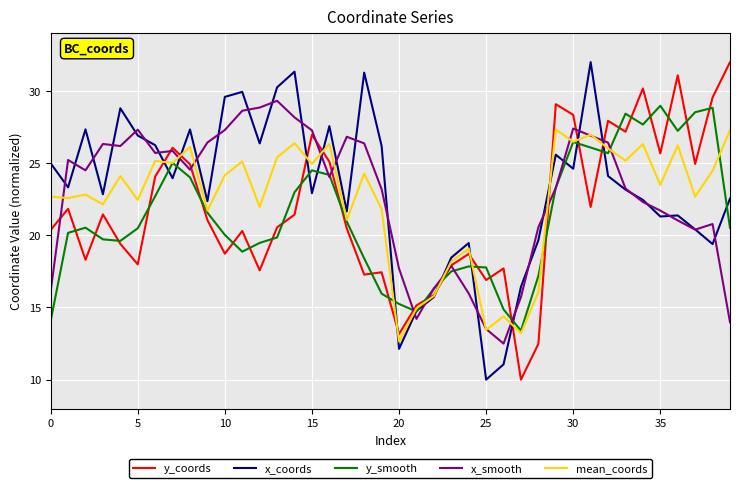

What is the greatest value displayed?

32.0